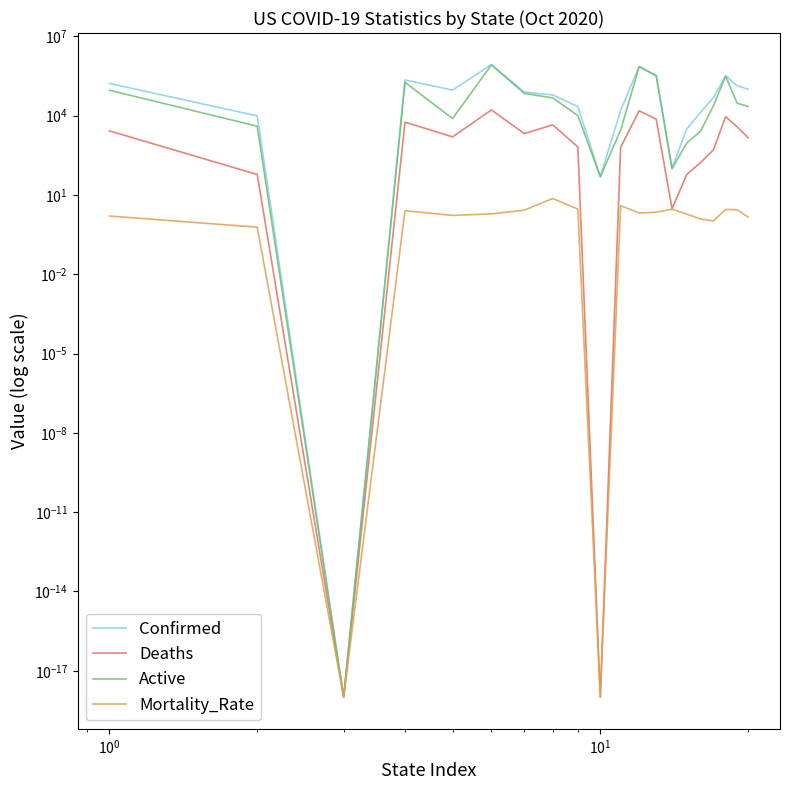

What are all the series names shown in the legend?

Confirmed, Deaths, Active, Mortality_Rate